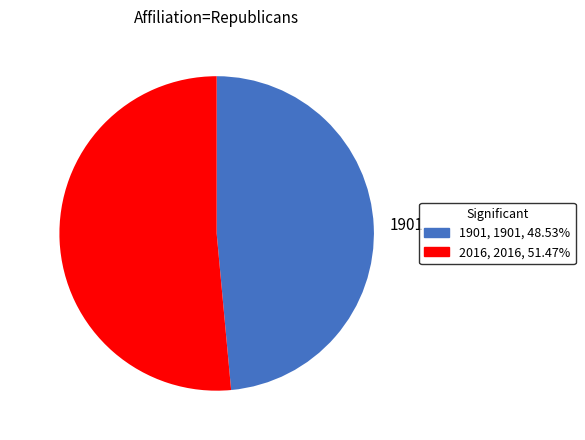

Is it true that 2016 is 42% of the pie?

False